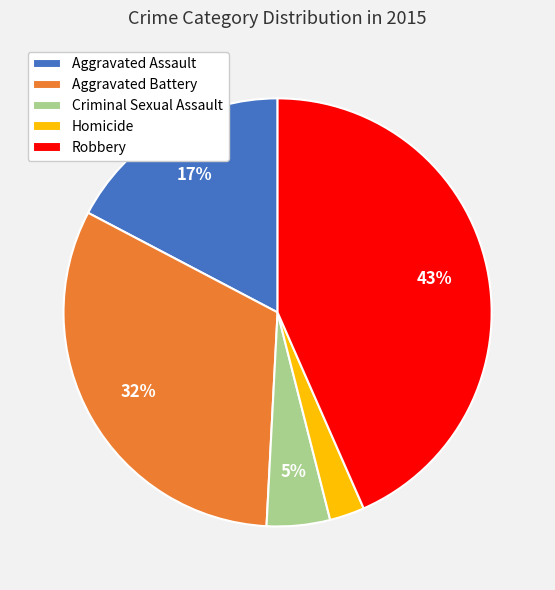

The Robbery slice represents 53% of the pie. True or false?

False